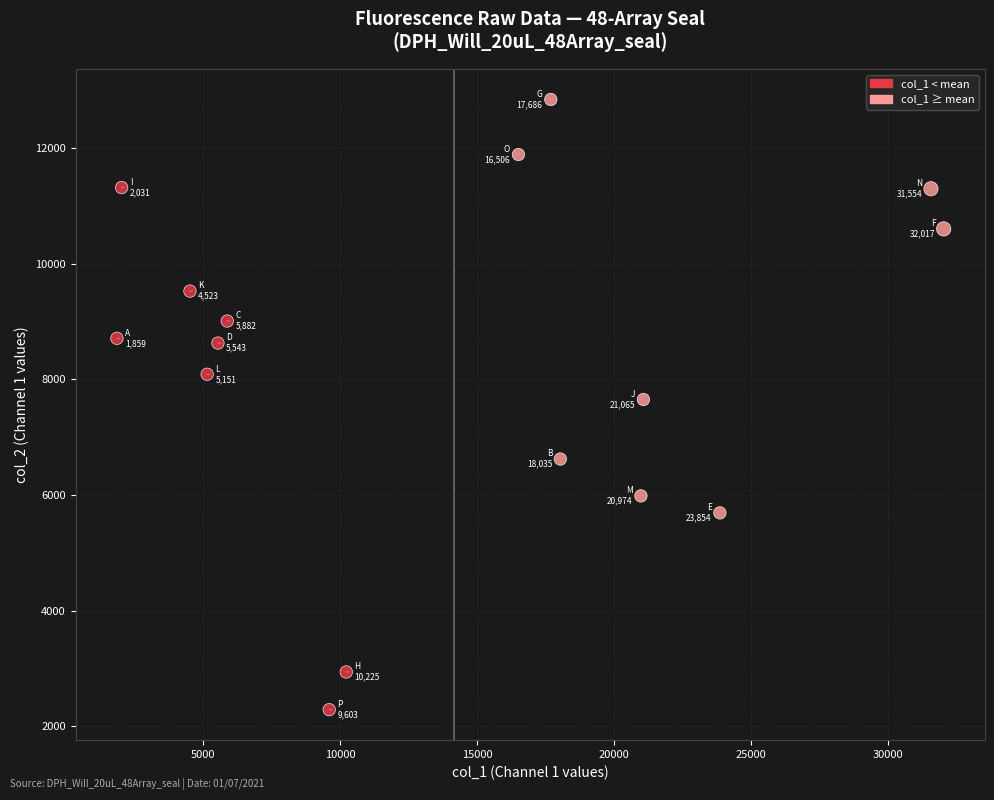

What is the range of Y values (max minus min)?

10553